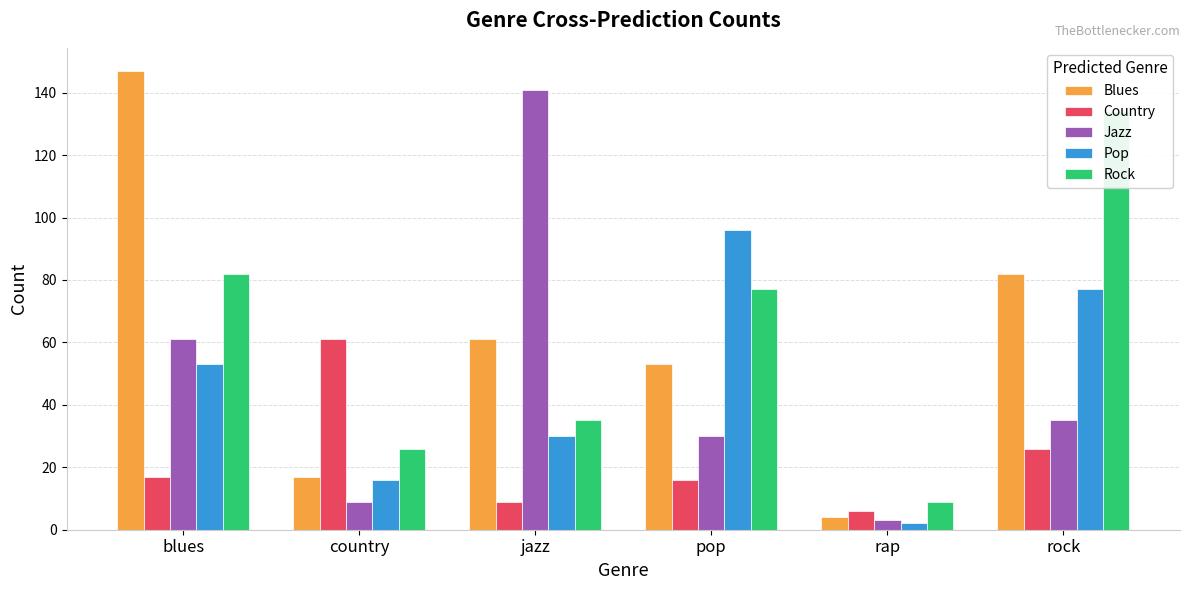

What is the smallest value displayed?

2